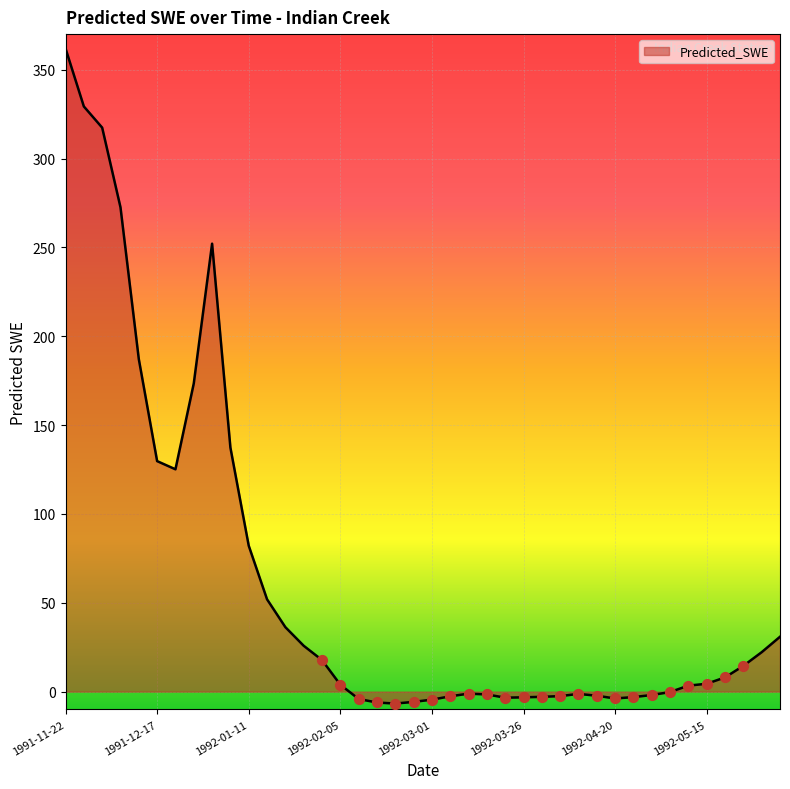

What is the difference between the maximum and minimum values?

368.7